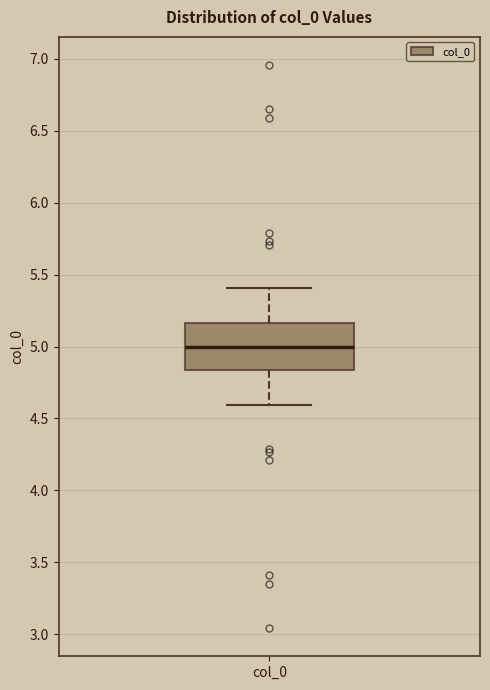

Transcribe this box plot: give where the median line is, the range the box spans, and where the two whiskers end, as read against the y-axis. The values are not printed on the chart, so give them approximately, as read against the axis.

median 5.00, box 4.85 to 5.15, whiskers 4.60 to 5.40